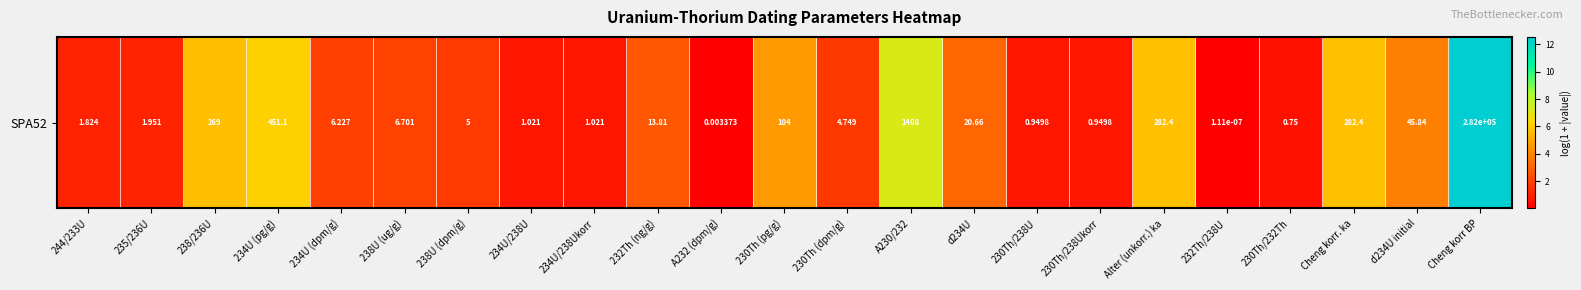

Where is the data nearest to the value 6?

234U (pg/g)